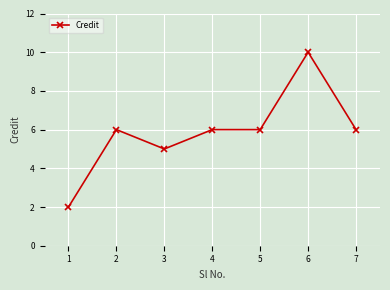

How many lines are shown in the chart?

1